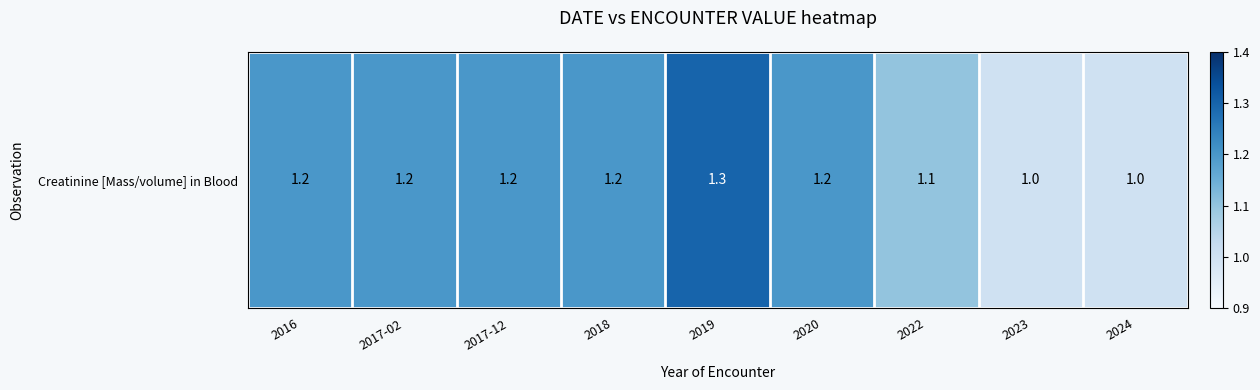

How many values are between 1 and 2?

9